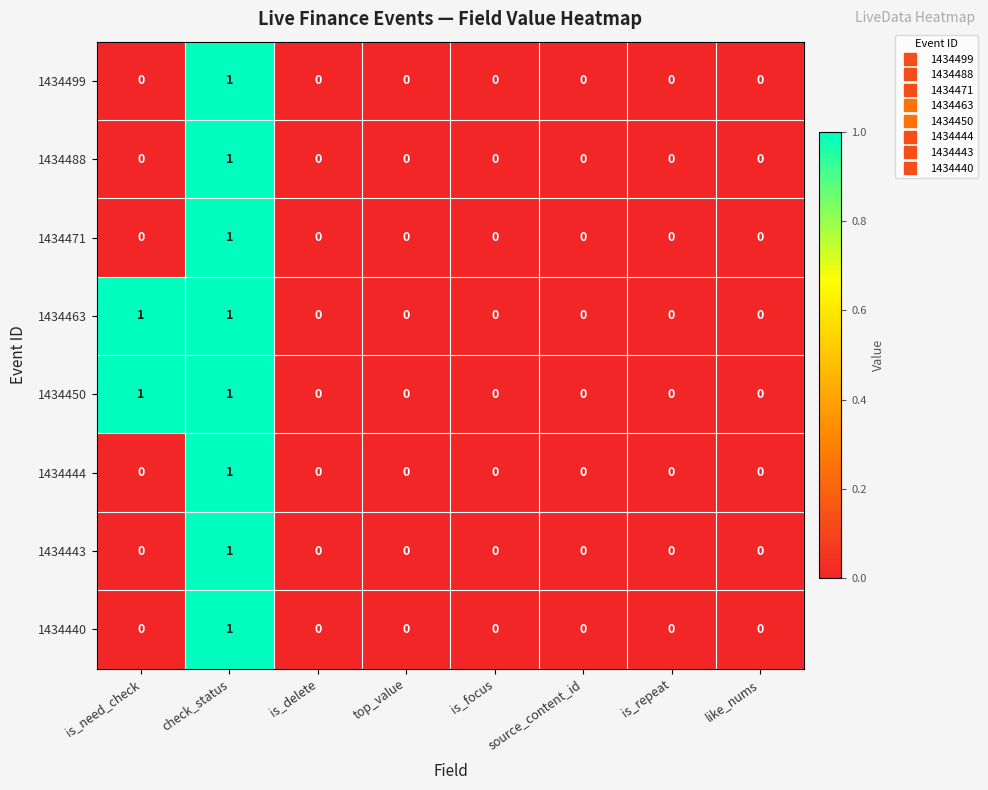

What is the spread (max minus min) of values at is_need_check?

1